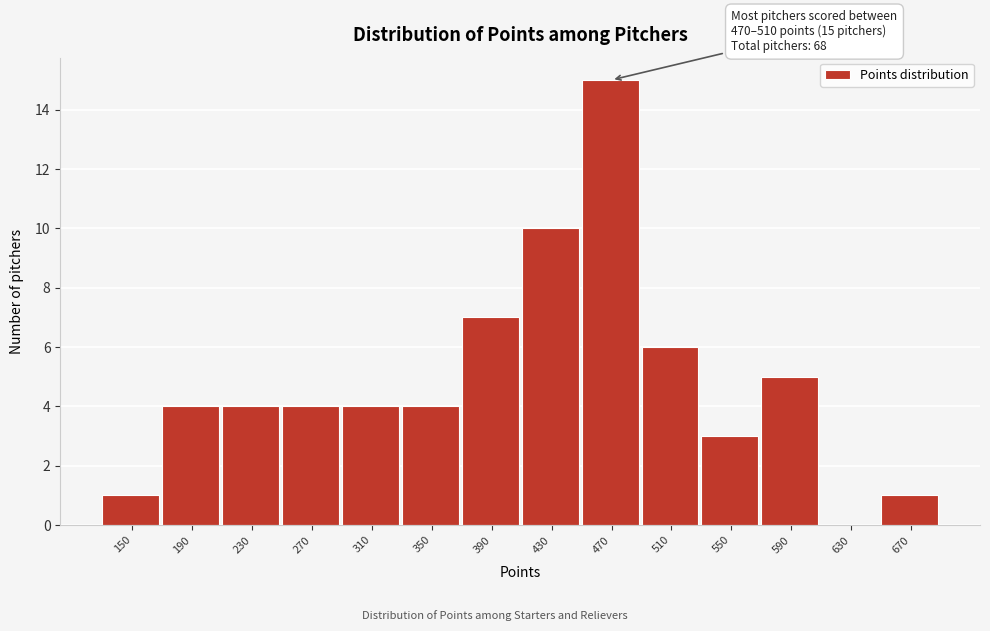

Reading left to right, what are all the values shown in this chart?

150=1	190=4	230=4	270=4	310=4	350=4	390=7	430=10	470=15	510=6	550=3	590=5	630=0	670=1